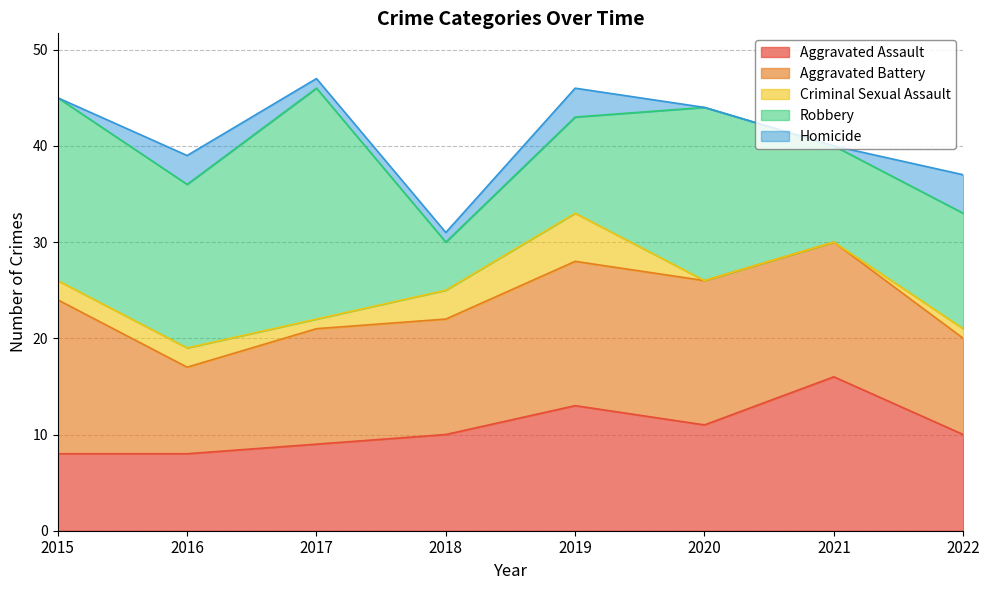

Which series has the largest total across all categories?

Robbery